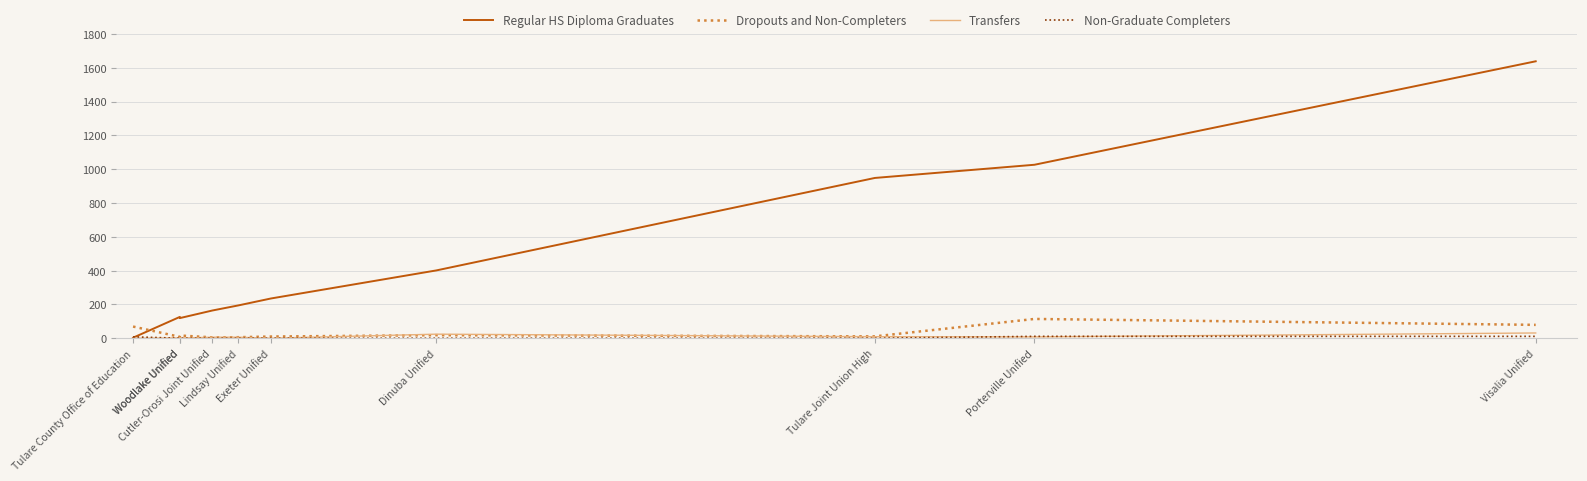

True or false: Regular HS Diploma Graduates has a value of 3 at Tulare County Office of Education.

True